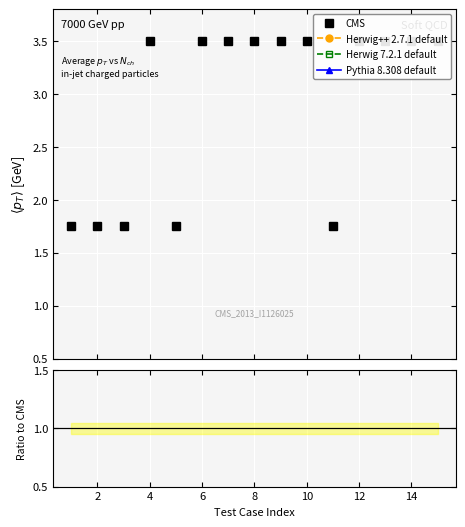

What are all the series names shown in the legend?

CMS, Herwig++ 2.7.1 default, Herwig 7.2.1 default, Pythia 8.308 default